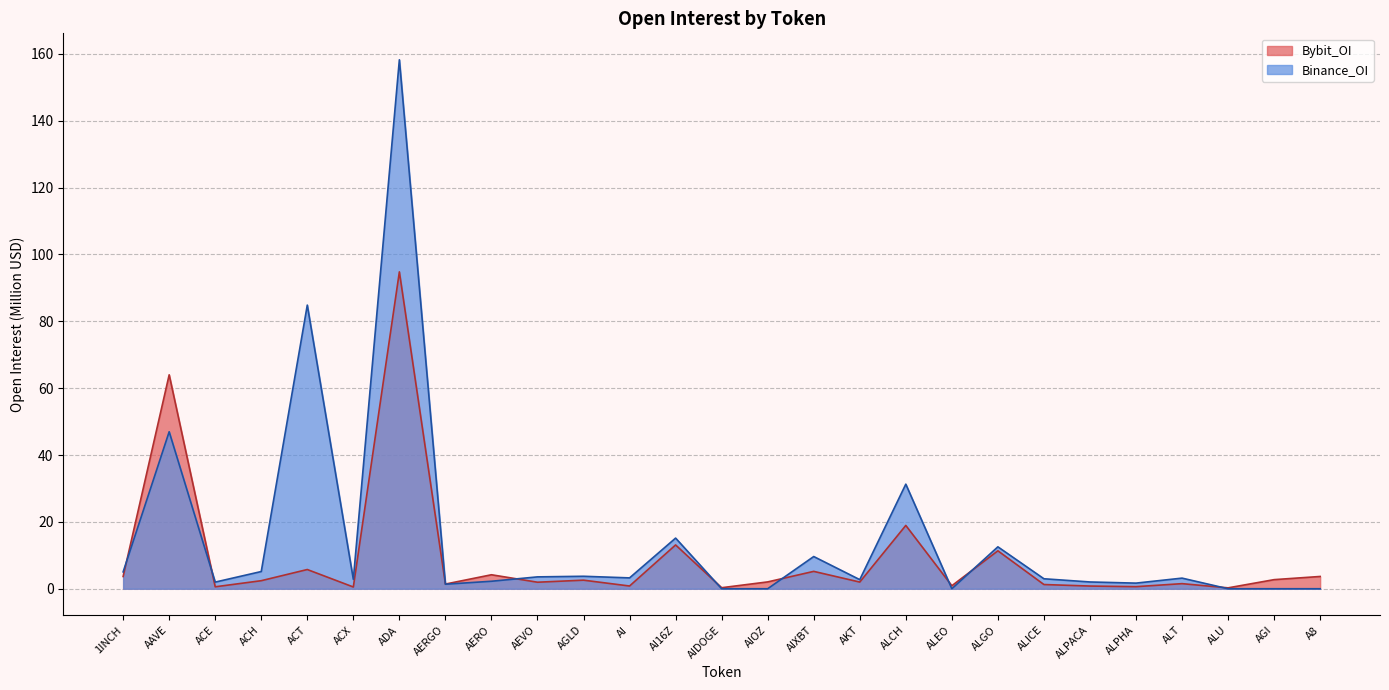

Reading left to right, list all the values displayed in this chart.

Bybit_OI: 1INCH=3.7	AAVE=64.0	ACE=0.6	ACH=2.4	ACT=5.7	ACX=0.5	ADA=94.8	AERGO=1.4	AERO=4.2	AEVO=2.0	AGLD=2.6	AI=0.8	AI16Z=13.1	AIDOGE=0.3	AIOZ=2.0	AIXBT=5.2	AKT=2.0	ALCH=18.9	ALEO=0.9	ALGO=11.3	ALICE=1.3	ALPACA=0.8	ALPHA=0.6	ALT=1.5	ALU=0.3	AGI=2.7	A8=3.7
Binance_OI: 1INCH=5.0	AAVE=47.0	ACE=2.0	ACH=5.1	ACT=84.9	ACX=2.8	ADA=158.3	AERGO=1.4	AERO=2.2	AEVO=3.5	AGLD=3.7	AI=3.2	AI16Z=15.2	AIDOGE=0.0	AIOZ=0.0	AIXBT=9.6	AKT=2.7	ALCH=31.3	ALEO=0.0	ALGO=12.5	ALICE=3.0	ALPACA=2.0	ALPHA=1.7	ALT=3.2	ALU=0.0	AGI=0.0	A8=0.0